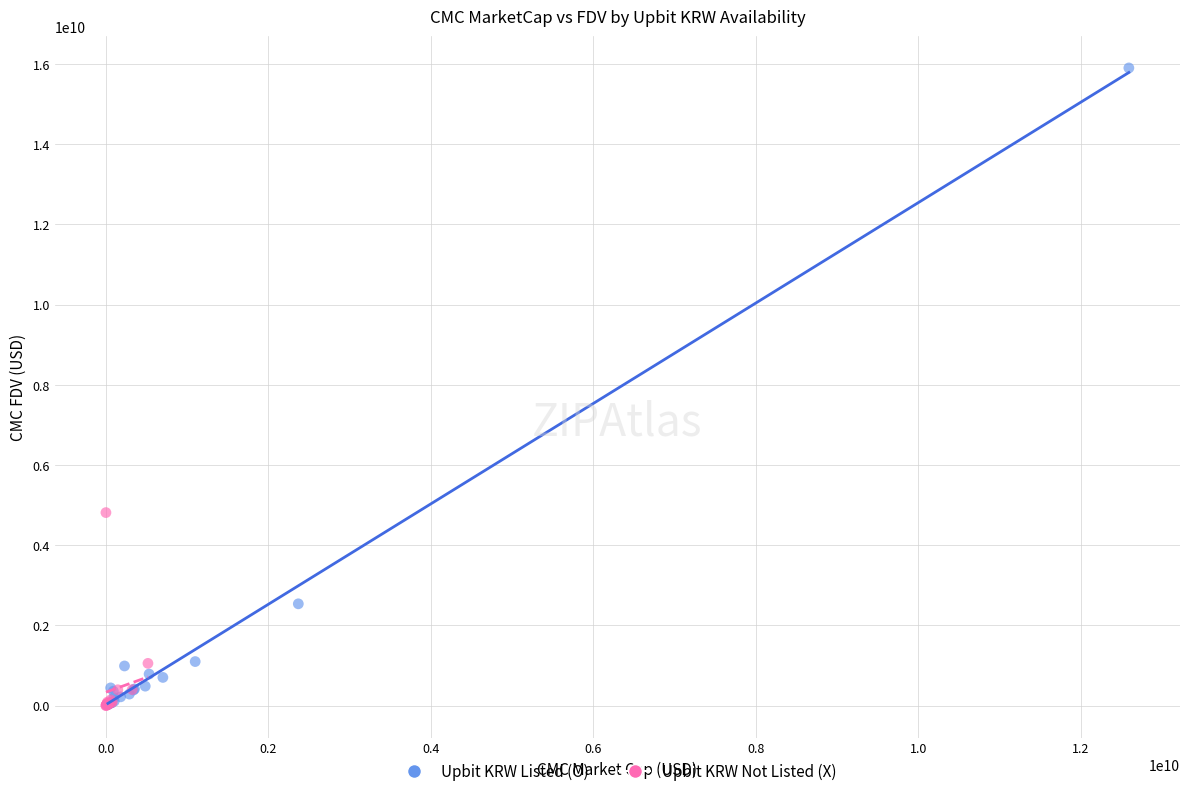

Which series has the widest spread of Y values?

Upbit KRW Listed (O)